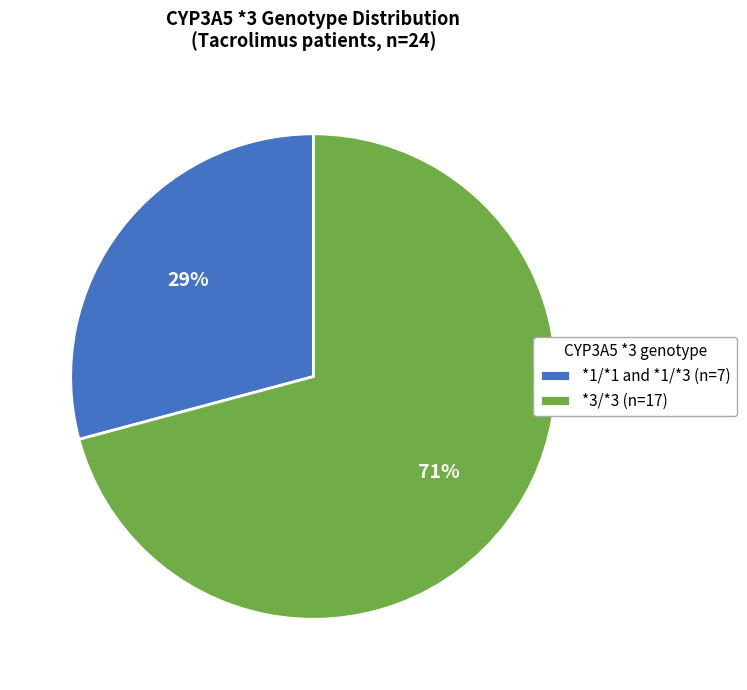

To the nearest percent, what percentage of the pie is *1/*1 and *1/*3?

29%